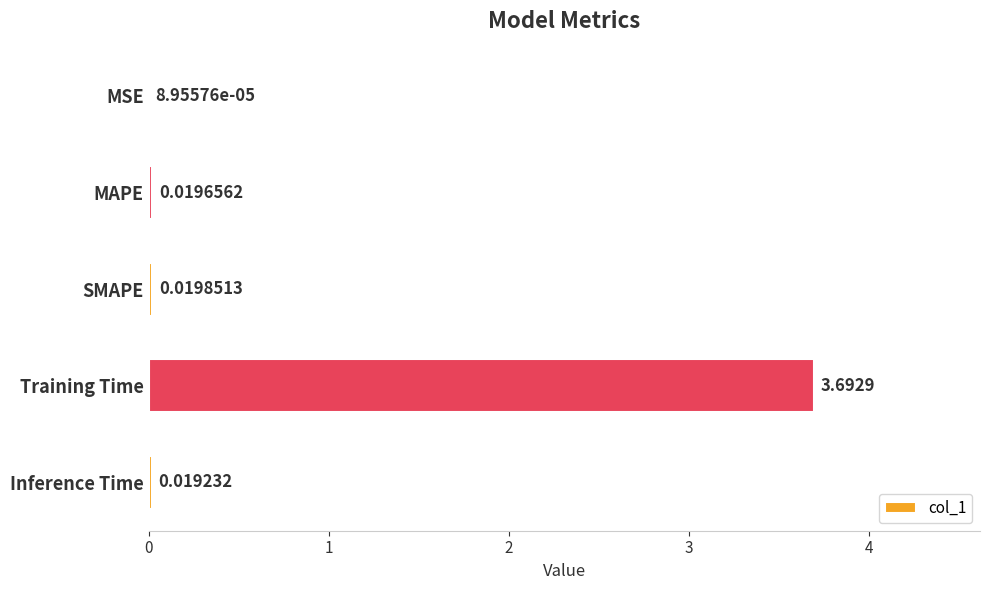

Between SMAPE and Training Time, which is larger?

Training Time